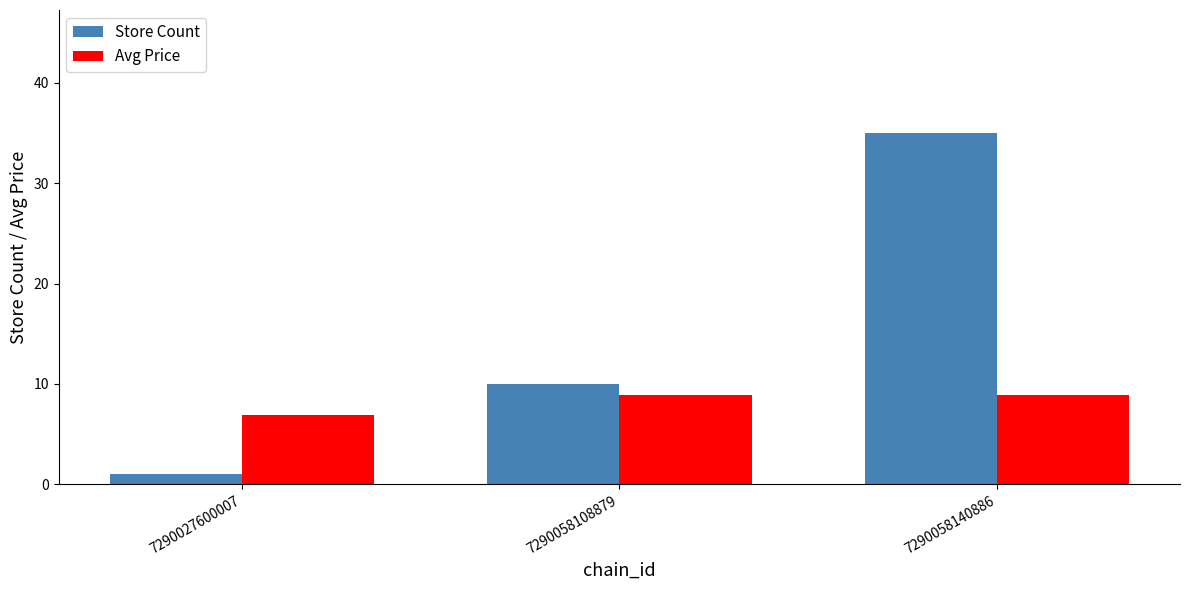

At which category is the sum across all series the highest?

7290058140886